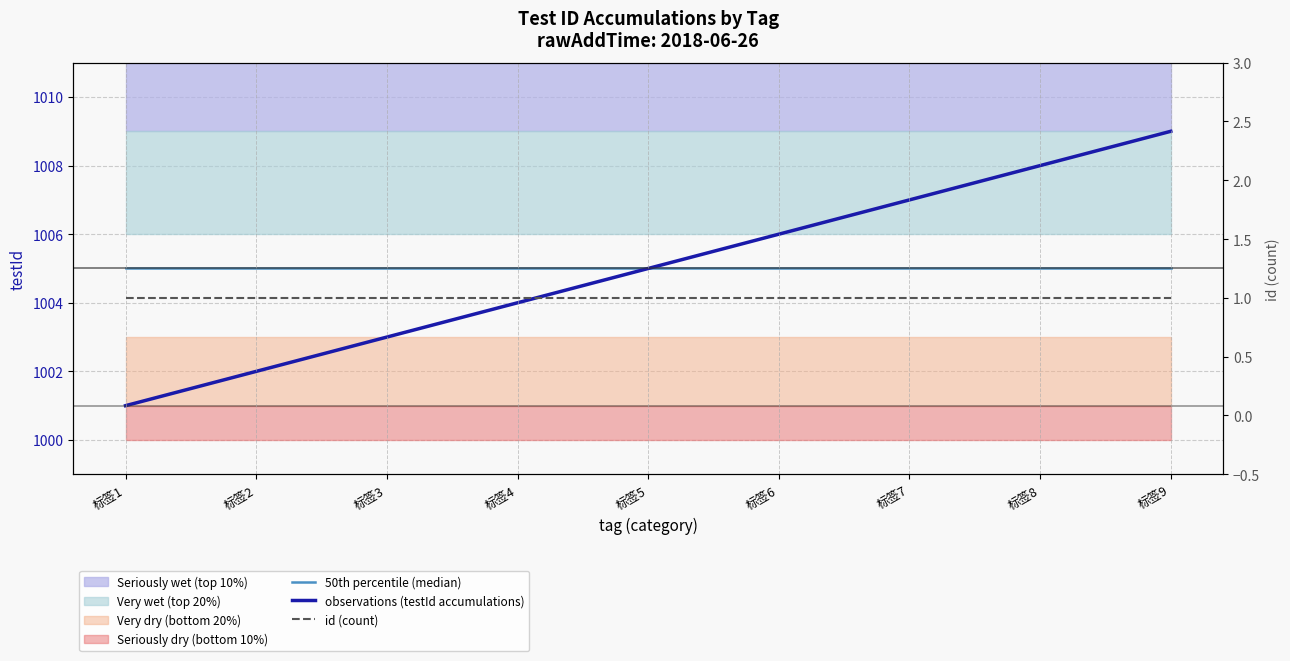

Reading left to right, extract all data points from this chart.

50th percentile (median): 标签1=1005	标签2=1005	标签3=1005	标签4=1005	标签5=1005	标签6=1005	标签7=1005	标签8=1005	标签9=1005
observations (testId accumulations): 标签1=1001	标签2=1002	标签3=1003	标签4=1004	标签5=1005	标签6=1006	标签7=1007	标签8=1008	标签9=1009
id (count): 标签1=1	标签2=1	标签3=1	标签4=1	标签5=1	标签6=1	标签7=1	标签8=1	标签9=1